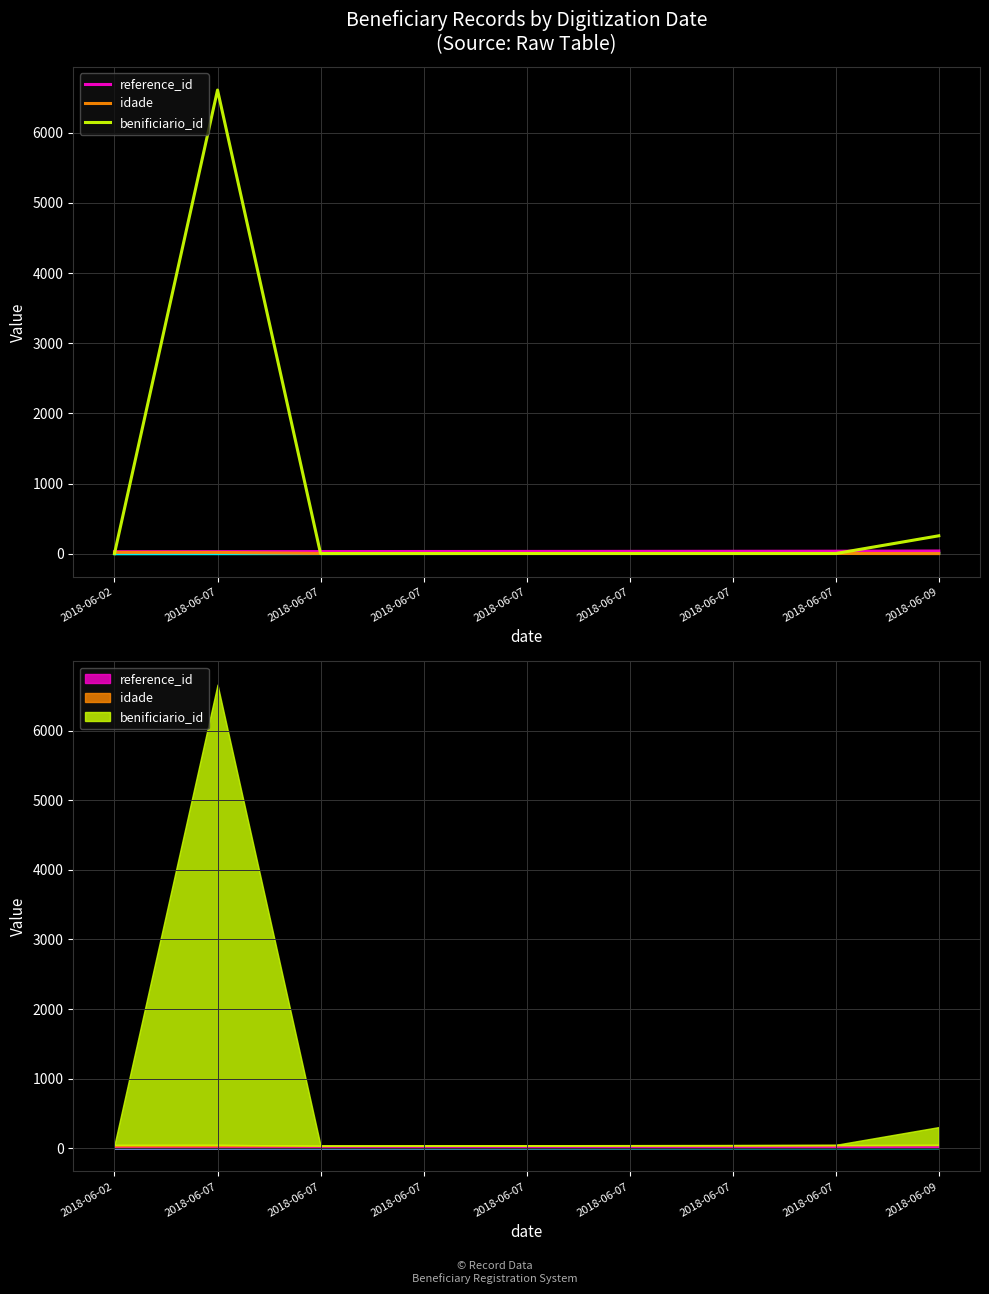

What is the average value of the benificiario_id series?

765